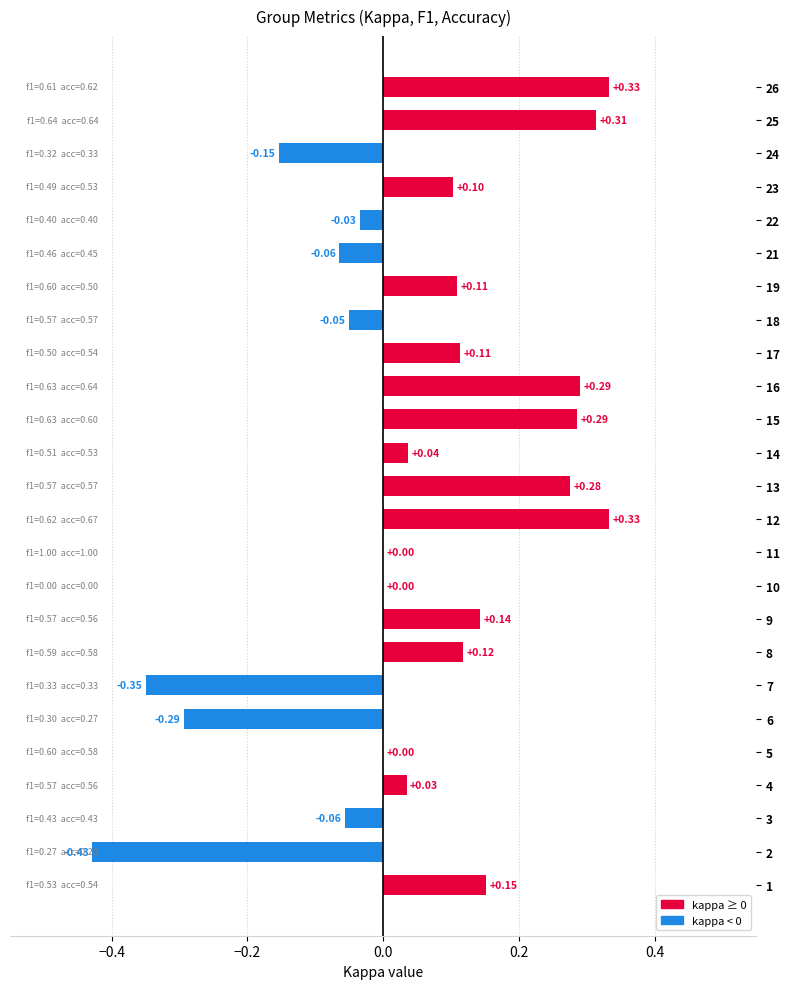

What is the sum of all values?

1.2